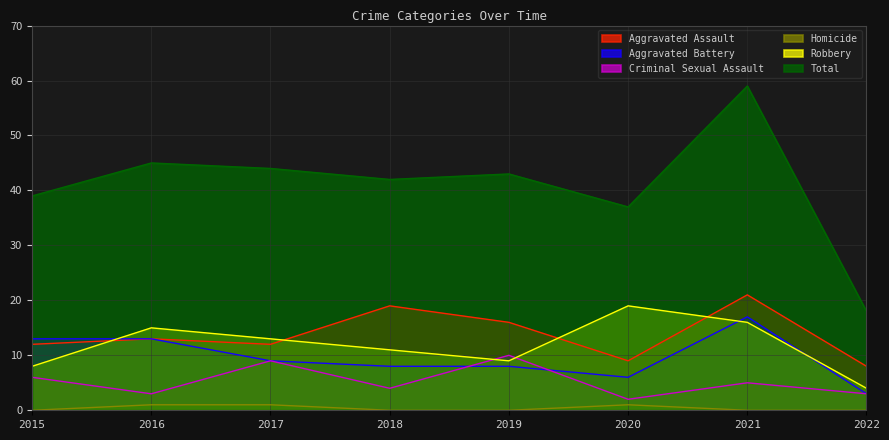

True or false: Robbery has more than 1 interior local peaks.

True